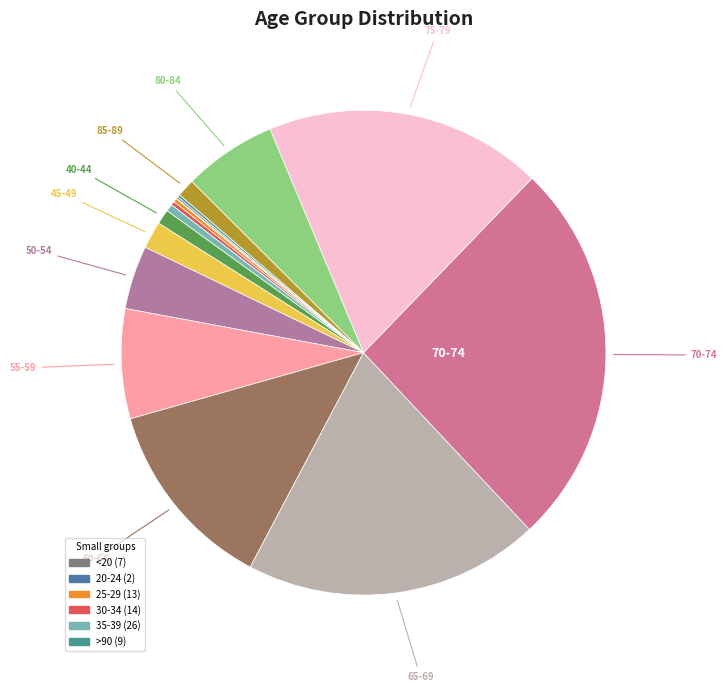

Rank the categories by value from lowest to highest.

20-24, <20, >90, 25-29, 30-34, 35-39, 40-44, 85-89, 45-49, 50-54, 80-84, 55-59, 60-64, 75-79, 65-69, 70-74